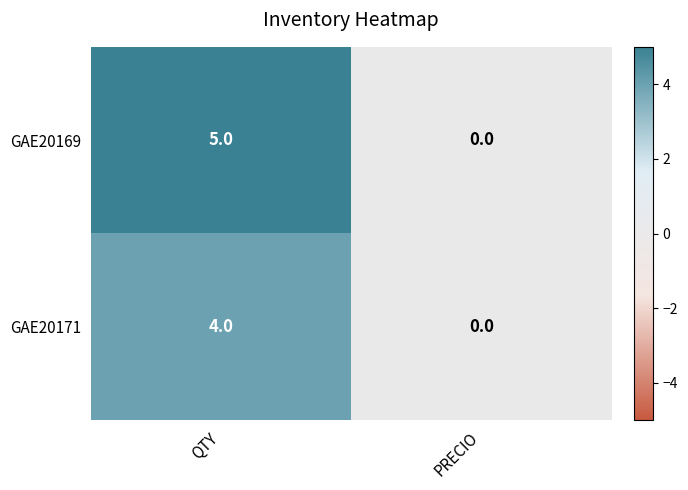

How many categories are shown in the chart?

2